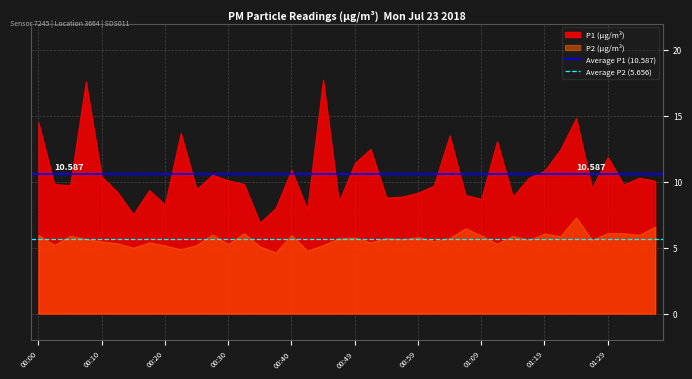

Does the chart display data point markers on the line(s)?

No